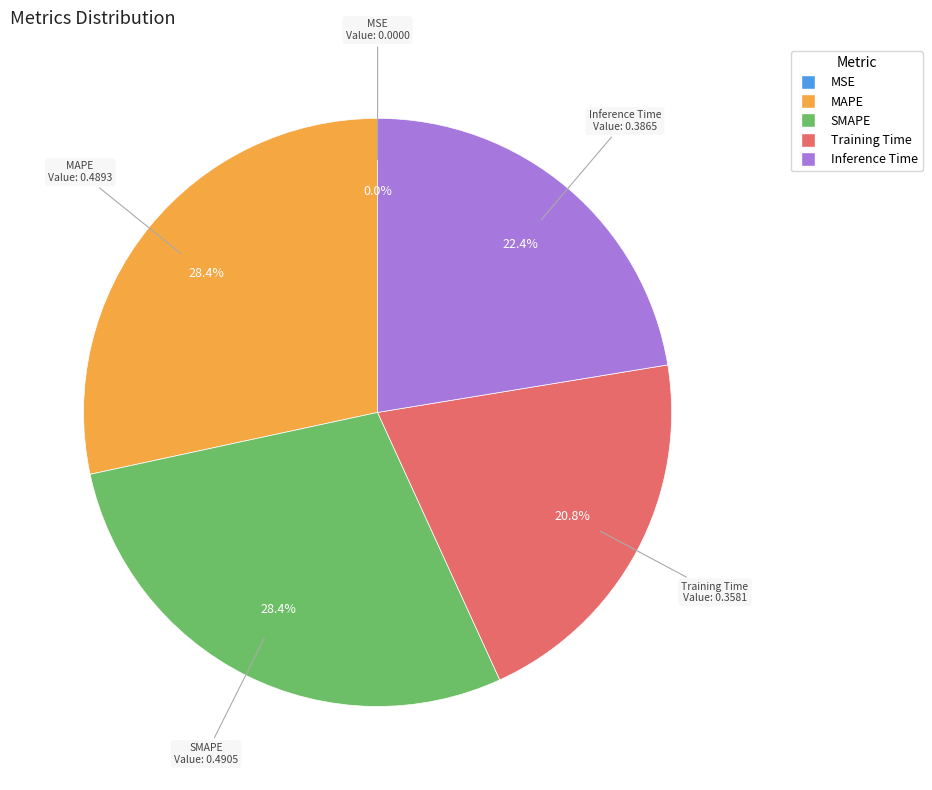

Which has a higher value, SMAPE or Inference Time?

SMAPE